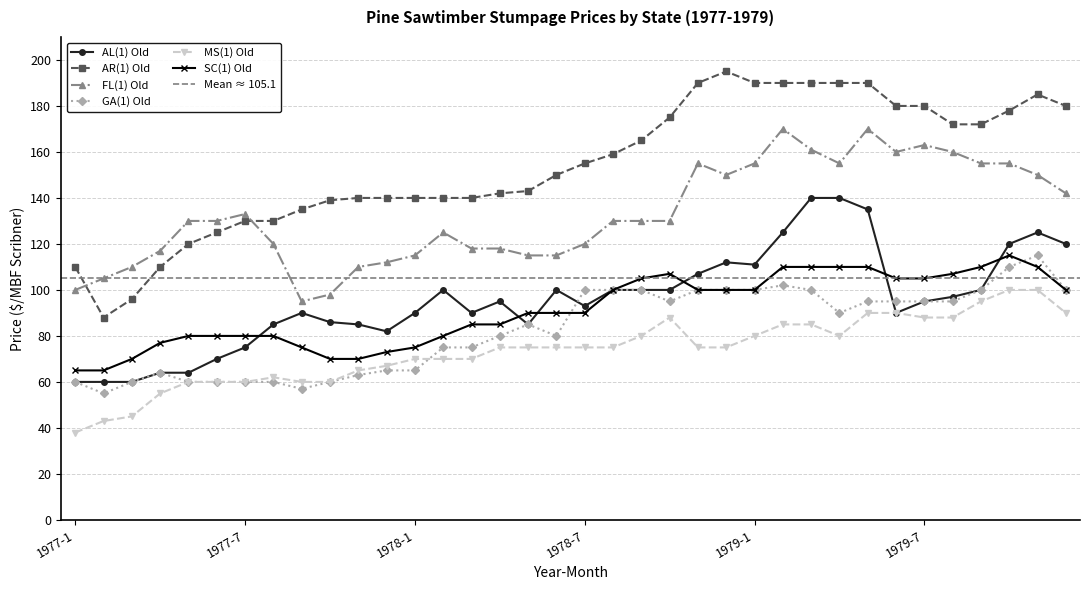

Which label corresponds to the largest value in the chart?

1978-12